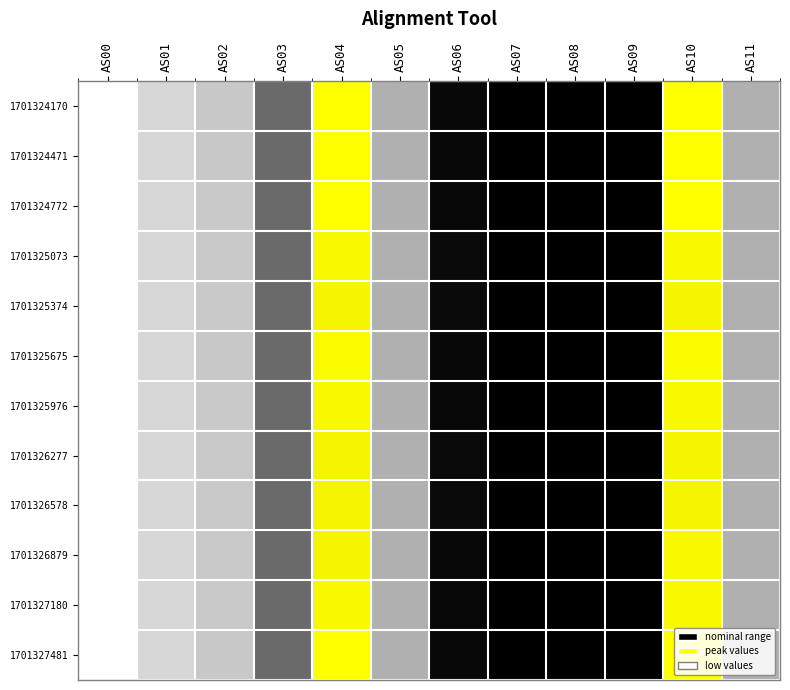

Reading left to right, what are all the values shown in this chart?

1701324170: AS00=2098	AS01=3553	AS02=4069	AS03=7455	AS04=32720	AS05=4944	AS06=10982	AS07=14895	AS08=20288	AS09=14727	AS10=32701	AS11=4944
1701324471: AS00=2097	AS01=3553	AS02=4065	AS03=7449	AS04=32680	AS05=4942	AS06=10962	AS07=14896	AS08=20294	AS09=14730	AS10=32686	AS11=4938
1701324772: AS00=2096	AS01=3551	AS02=4063	AS03=7443	AS04=32670	AS05=4938	AS06=10962	AS07=14906	AS08=20291	AS09=14730	AS10=32677	AS11=4943
1701325073: AS00=2092	AS01=3543	AS02=4053	AS03=7432	AS04=32561	AS05=4932	AS06=10939	AS07=14855	AS08=20237	AS09=14701	AS10=32544	AS11=4932
1701325374: AS00=2089	AS01=3540	AS02=4047	AS03=7424	AS04=32524	AS05=4929	AS06=10921	AS07=14831	AS08=20185	AS09=14691	AS10=32505	AS11=4932
1701325675: AS00=2097	AS01=3550	AS02=4064	AS03=7446	AS04=32643	AS05=4940	AS06=10964	AS07=14888	AS08=20286	AS09=14741	AS10=32652	AS11=4944
1701325976: AS00=2096	AS01=3549	AS02=4061	AS03=7440	AS04=32573	AS05=4934	AS06=10959	AS07=14883	AS08=20285	AS09=14726	AS10=32563	AS11=4936
1701326277: AS00=2089	AS01=3537	AS02=4047	AS03=7424	AS04=32518	AS05=4923	AS06=10929	AS07=14827	AS08=20210	AS09=14676	AS10=32510	AS11=4926
1701326578: AS00=2089	AS01=3540	AS02=4049	AS03=7428	AS04=32501	AS05=4920	AS06=10929	AS07=14836	AS08=20217	AS09=14677	AS10=32497	AS11=4919
1701326879: AS00=2091	AS01=3543	AS02=4053	AS03=7434	AS04=32539	AS05=4922	AS06=10945	AS07=14848	AS08=20237	AS09=14712	AS10=32541	AS11=4925
1701327180: AS00=2095	AS01=3549	AS02=4059	AS03=7446	AS04=32593	AS05=4928	AS06=10963	AS07=14881	AS08=20271	AS09=14727	AS10=32591	AS11=4929
1701327481: AS00=2101	AS01=3559	AS02=4070	AS03=7468	AS04=32680	AS05=4938	AS06=10987	AS07=14925	AS08=20346	AS09=14763	AS10=32667	AS11=4940